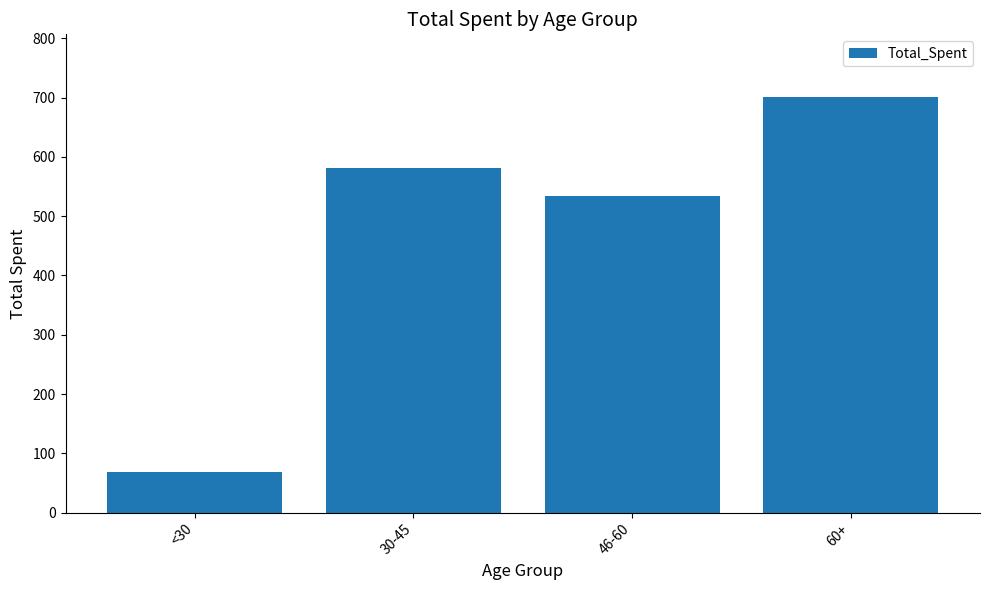

Where is the data nearest to the value 385?

46-60